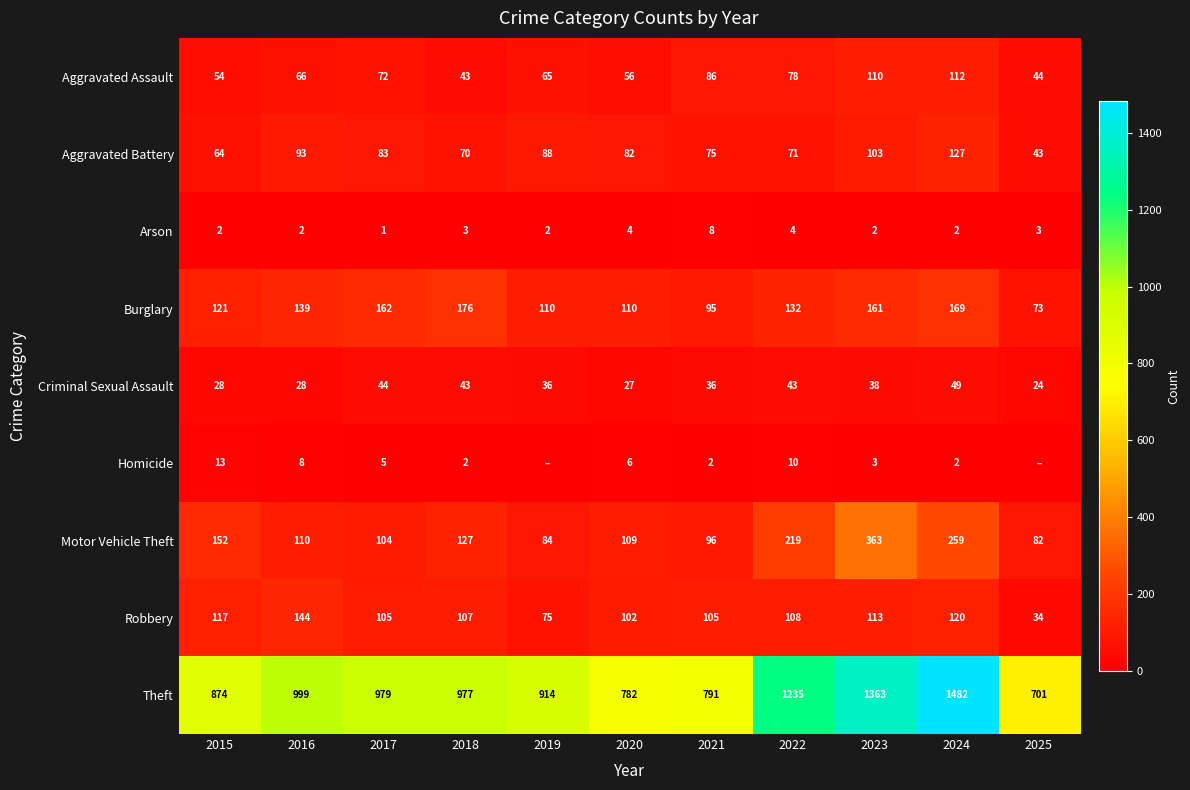

Is it true that Robbery equals 59 at 2025?

False